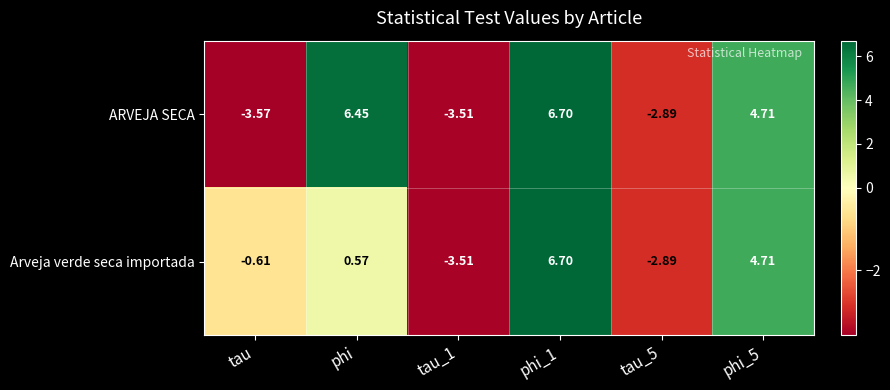

How many values in Arveja verde seca importada are above zero?

3